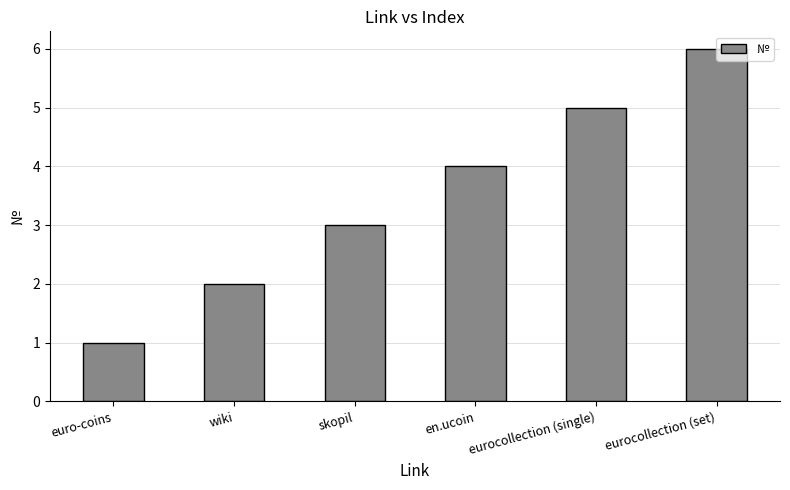

List the labels in order of value, smallest first.

euro-coins, wiki, skopil, en.ucoin, eurocollection (single), eurocollection (set)